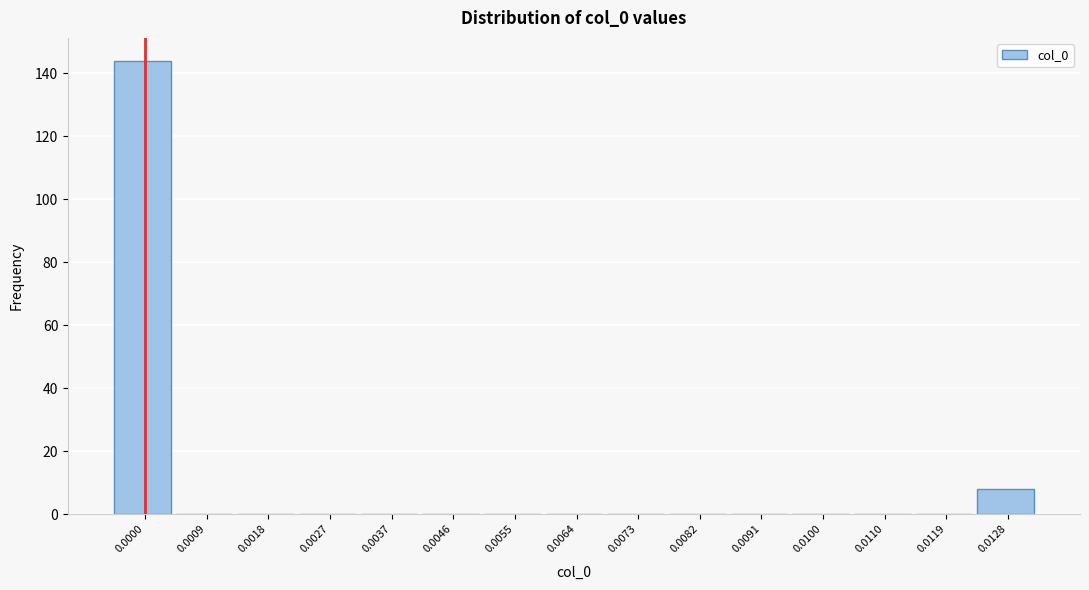

Reading right to left, list all the values displayed in this chart.

0.0128=8	0.0119=0	0.0110=0	0.0100=0	0.0091=0	0.0082=0	0.0073=0	0.0064=0	0.0055=0	0.0046=0	0.0037=0	0.0027=0	0.0018=0	0.0009=0	0.0000=144